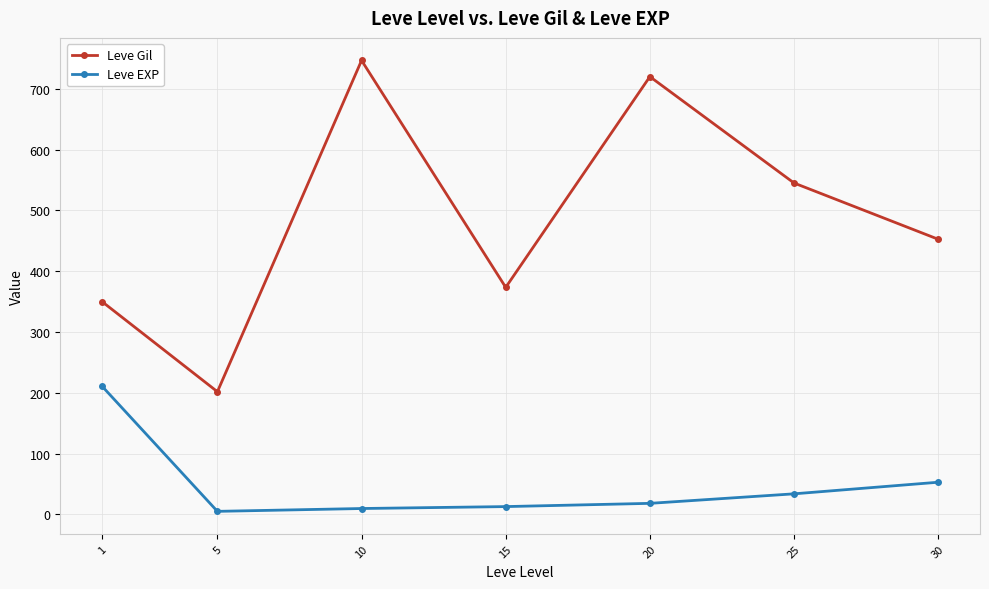

What is the average value of the Leve Gil series?

484.1